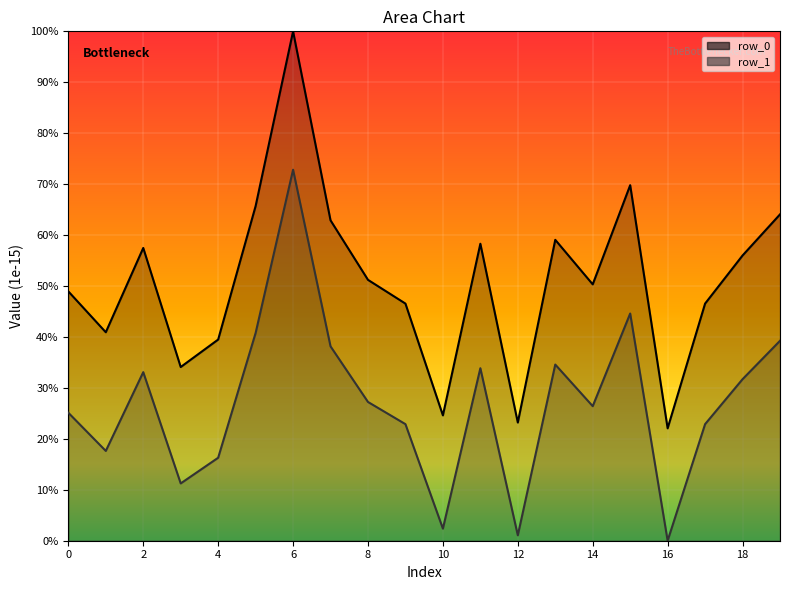

What is the total value across all series at 14?

101.1